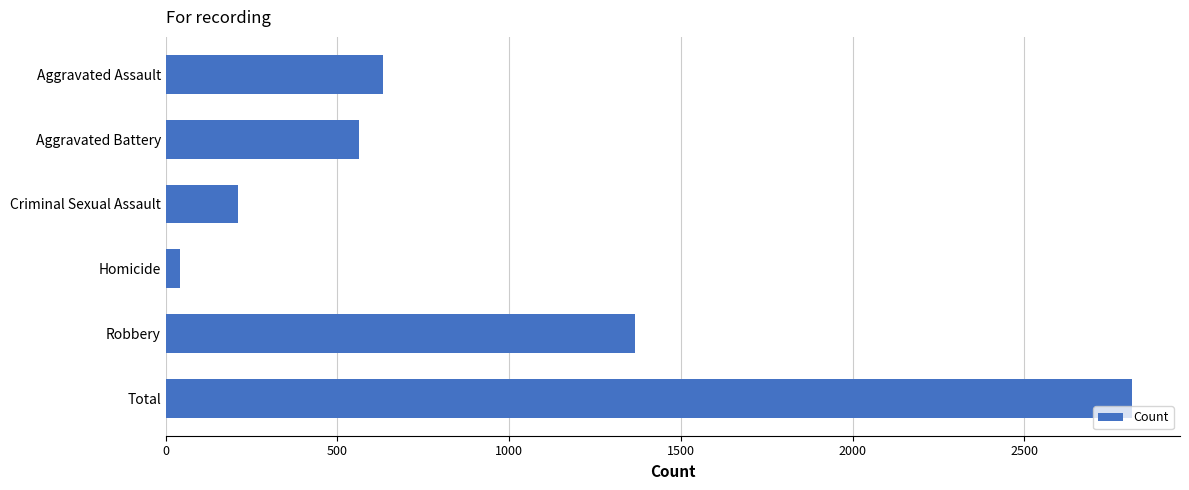

Which has a higher value, Total or Homicide?

Total